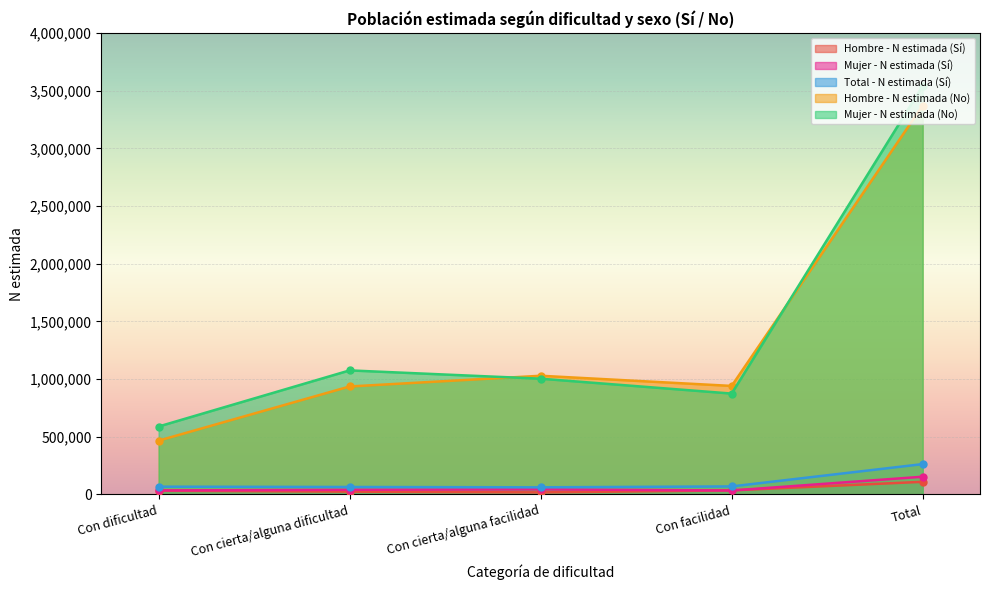

At which category does Mujer - N estimada (Sí) reach its first local valley?

Con facilidad